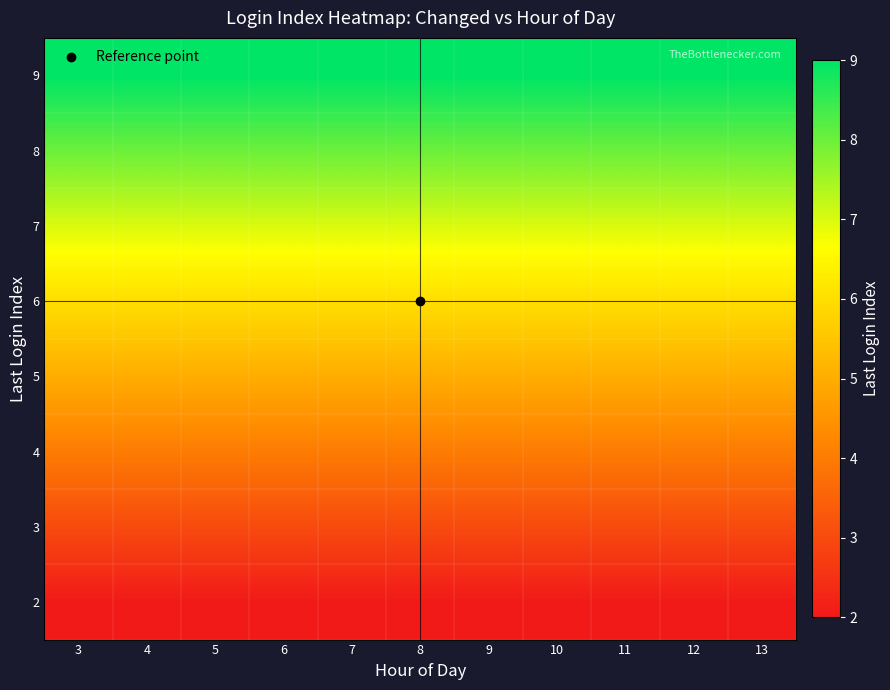

What is the total value across all series at 4?

44